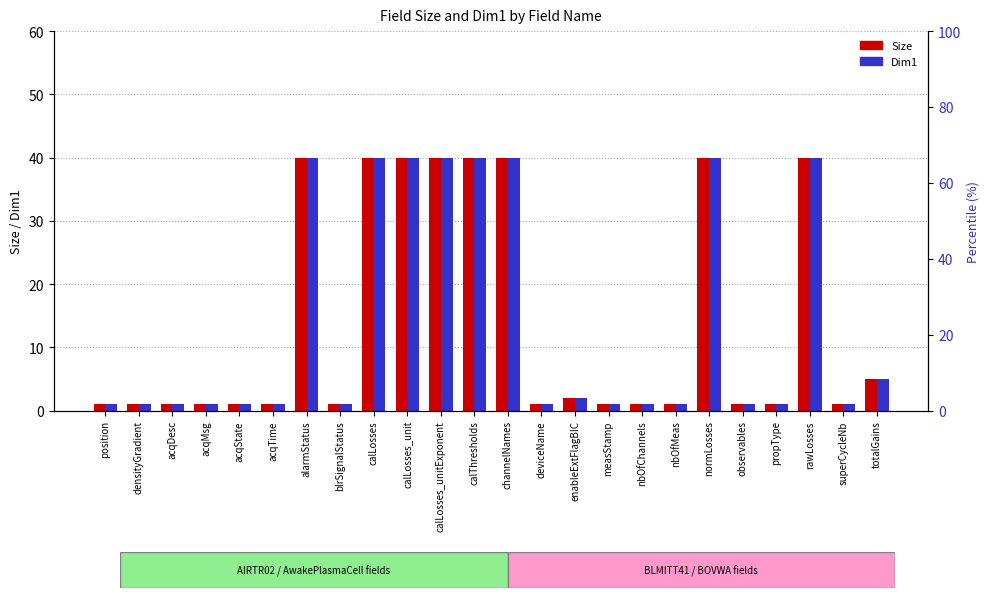

At which category is the sum across all series the highest?

alarmStatus